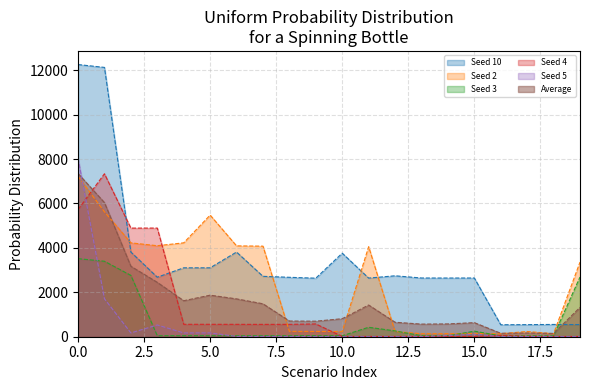

How many lines are shown in the chart?

6